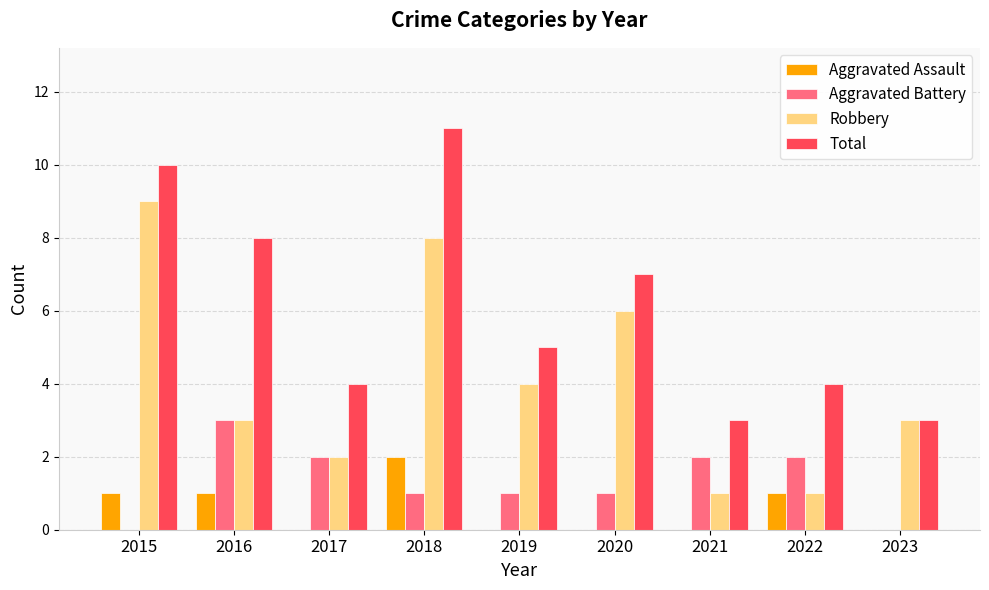

Reading left to right, transcribe all the data shown in this chart.

Aggravated Assault: 2015=1	2016=1	2017=0	2018=2	2019=0	2020=0	2021=0	2022=1	2023=0
Aggravated Battery: 2015=0	2016=3	2017=2	2018=1	2019=1	2020=1	2021=2	2022=2	2023=0
Robbery: 2015=9	2016=3	2017=2	2018=8	2019=4	2020=6	2021=1	2022=1	2023=3
Total: 2015=10	2016=8	2017=4	2018=11	2019=5	2020=7	2021=3	2022=4	2023=3